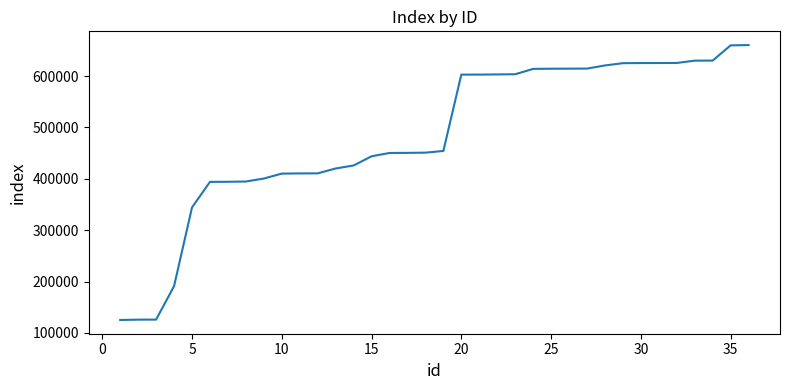

What is the difference between the maximum and minimum values?

535479